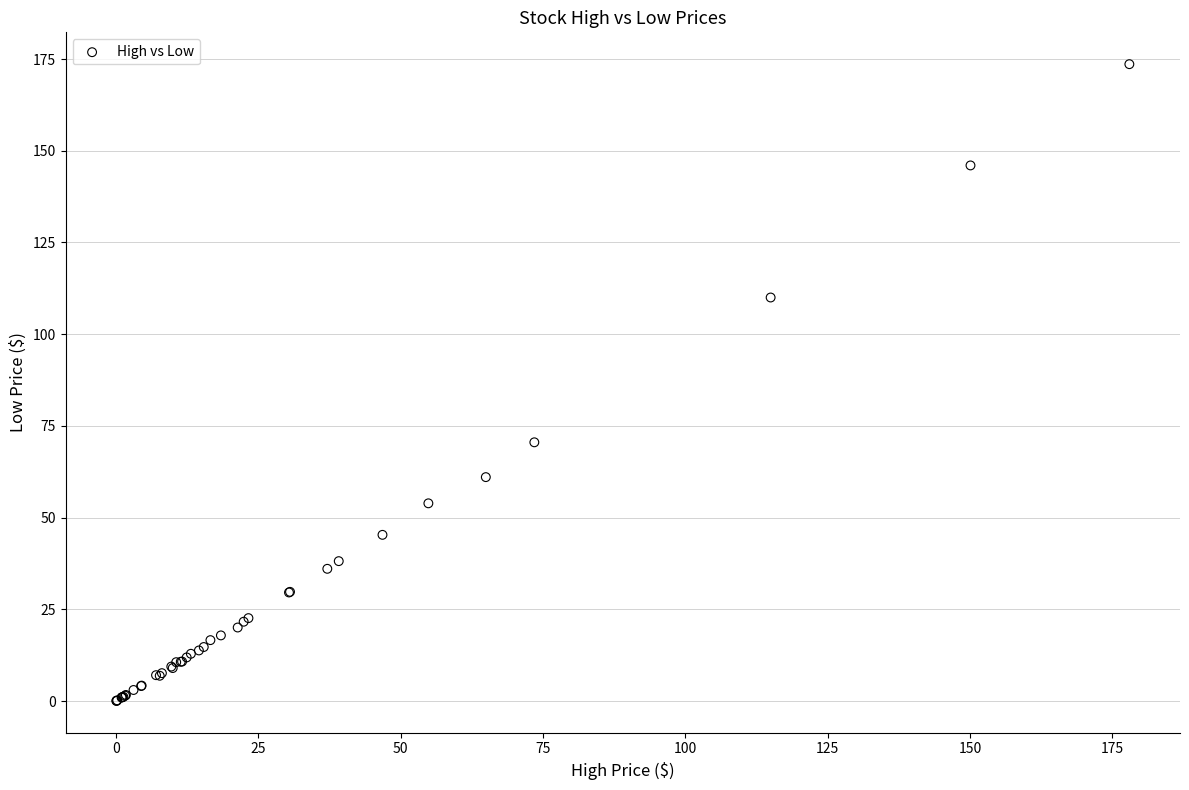

What Y value in the scatter plot is closest to 86?

70.5